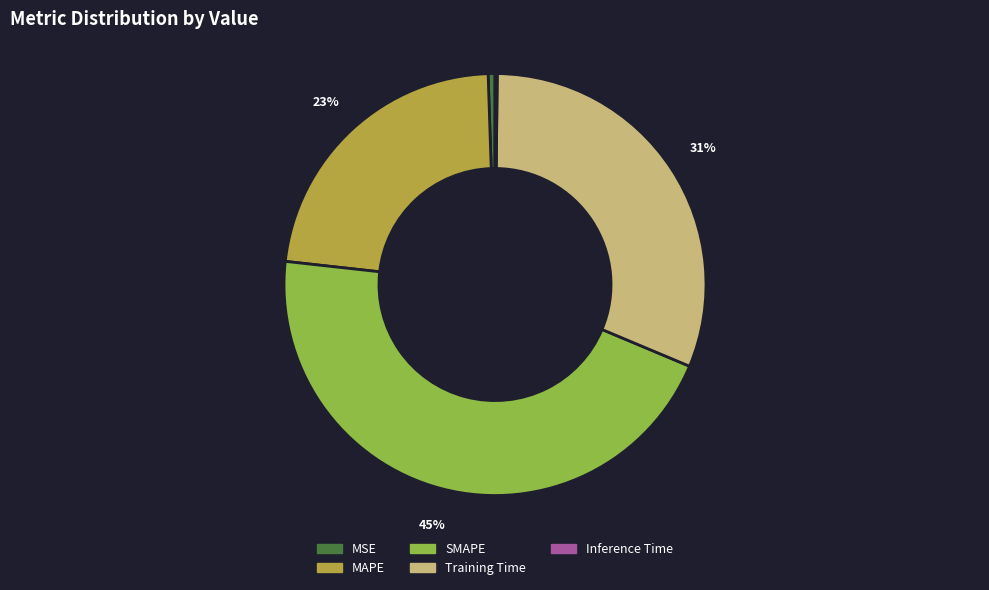

What is the largest slice in the pie chart?

SMAPE